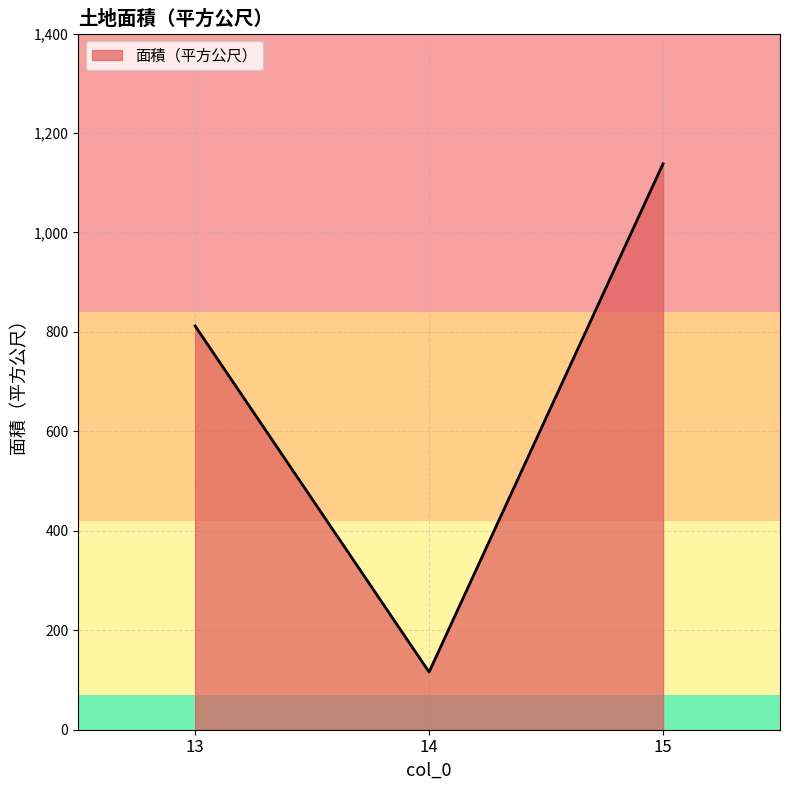

Between 15 and 13, which is larger?

15